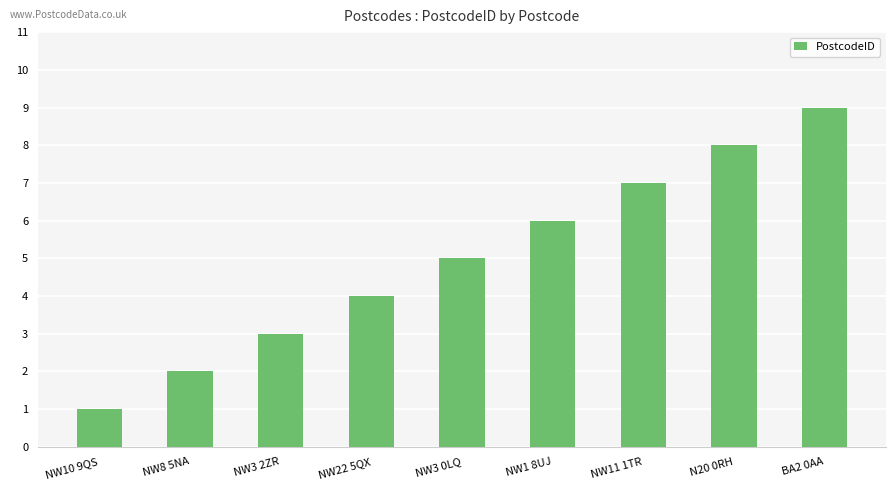

What is the label of the 9th bar from the right?

NW10 9QS